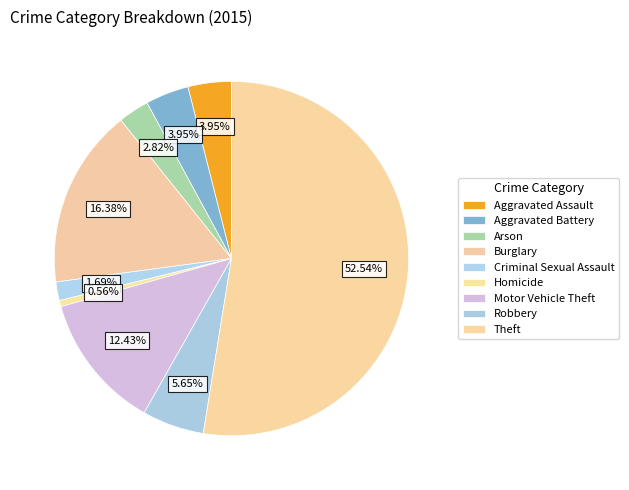

Count the number of slices in the pie.

9